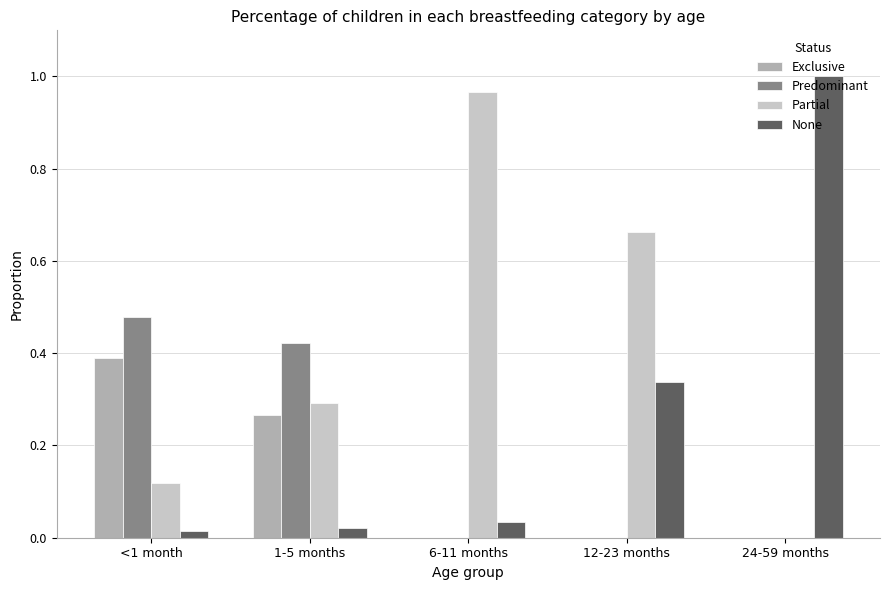

Between <1 month and 24-59 months, which series saw the biggest shift?

None